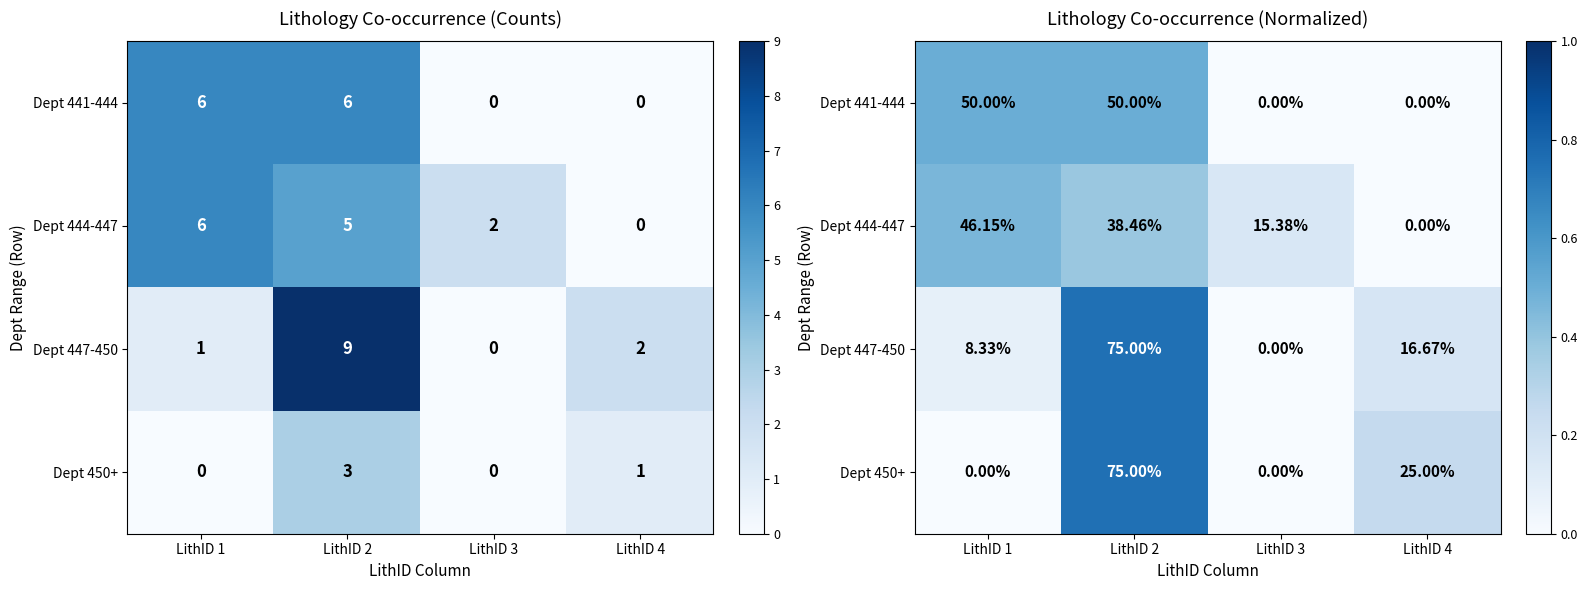

What is the difference between the maximum and second lowest values in the Dept 447-450 series?

0.7